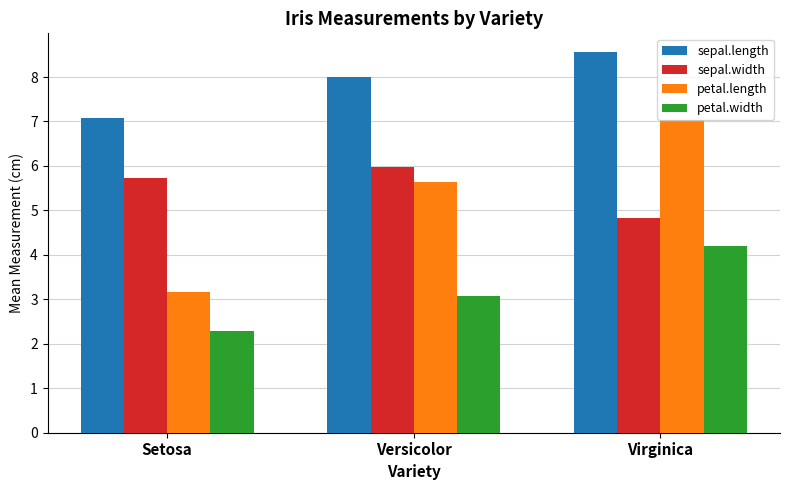

Which series has the largest total across all categories?

sepal.length